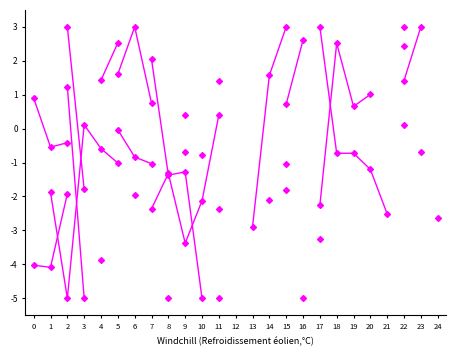

Is the value of col_16 at 12 greater than the value of col_2 at 19?

No